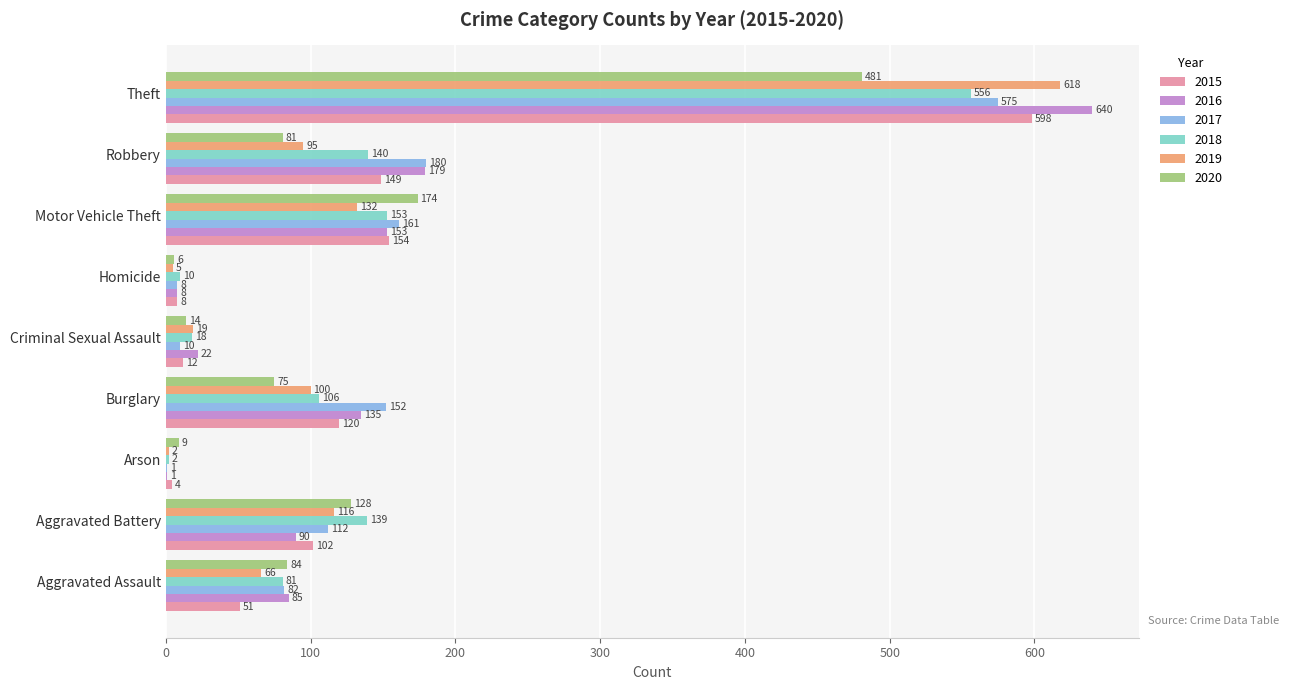

What are all the series names shown in the legend?

2015, 2016, 2017, 2018, 2019, 2020